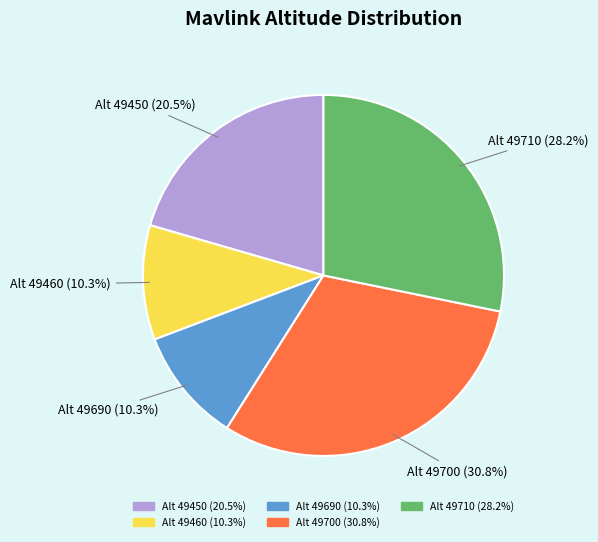

How many segments does this pie chart have?

5